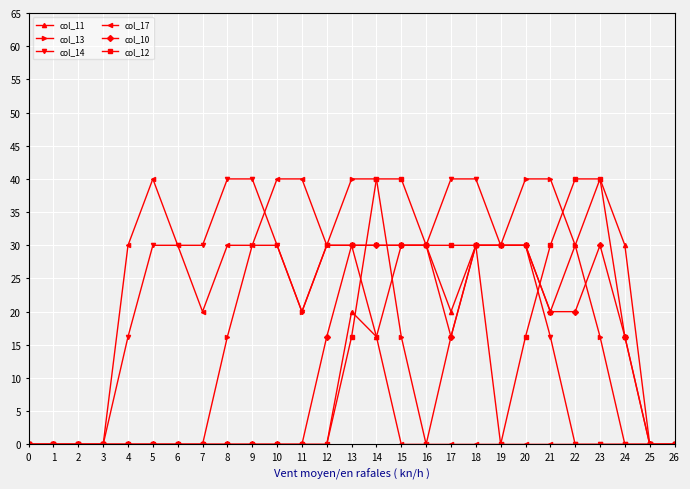

How many lines are shown in the chart?

6